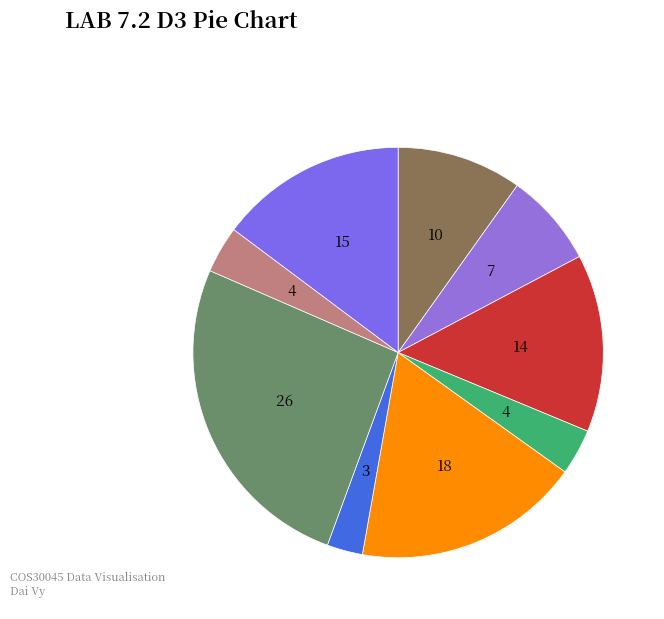

Does any single category account for the majority?

No